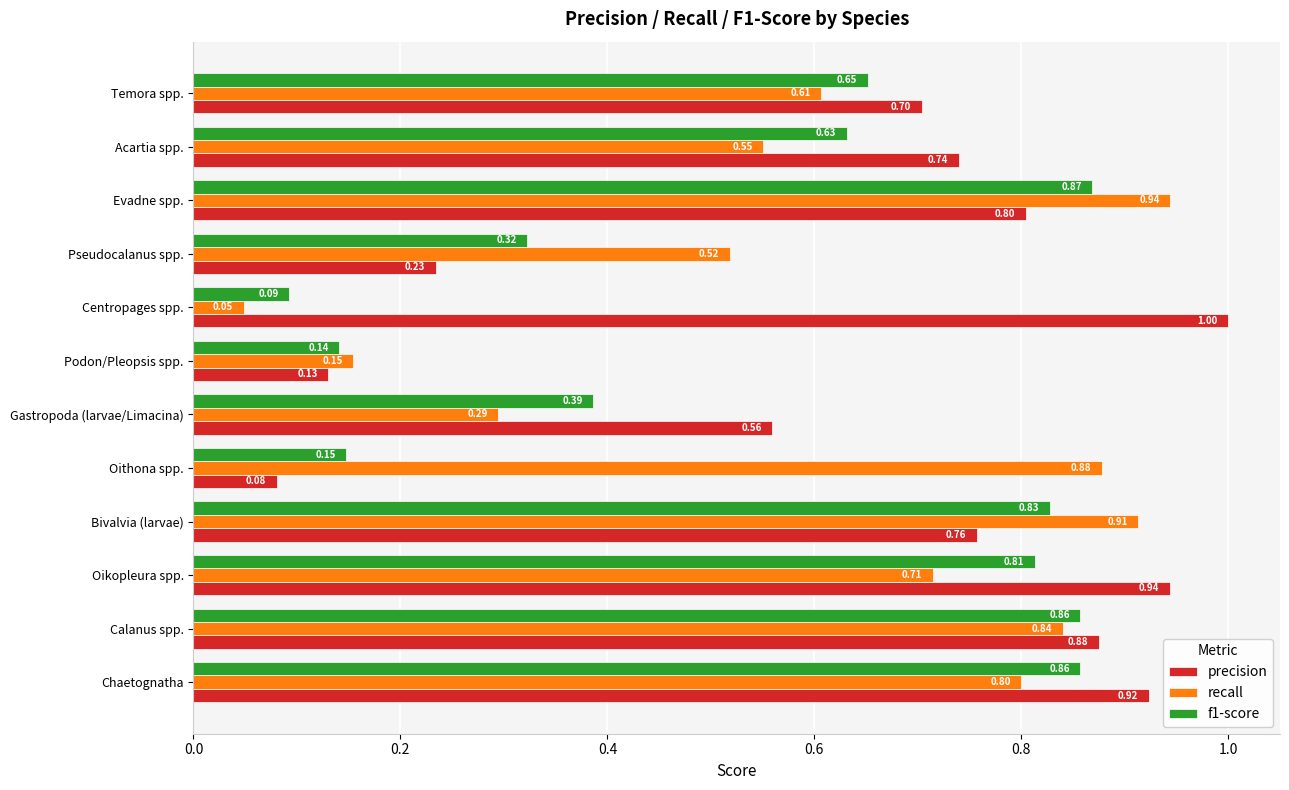

Where is recall nearest to the value 0?

Centropages spp.